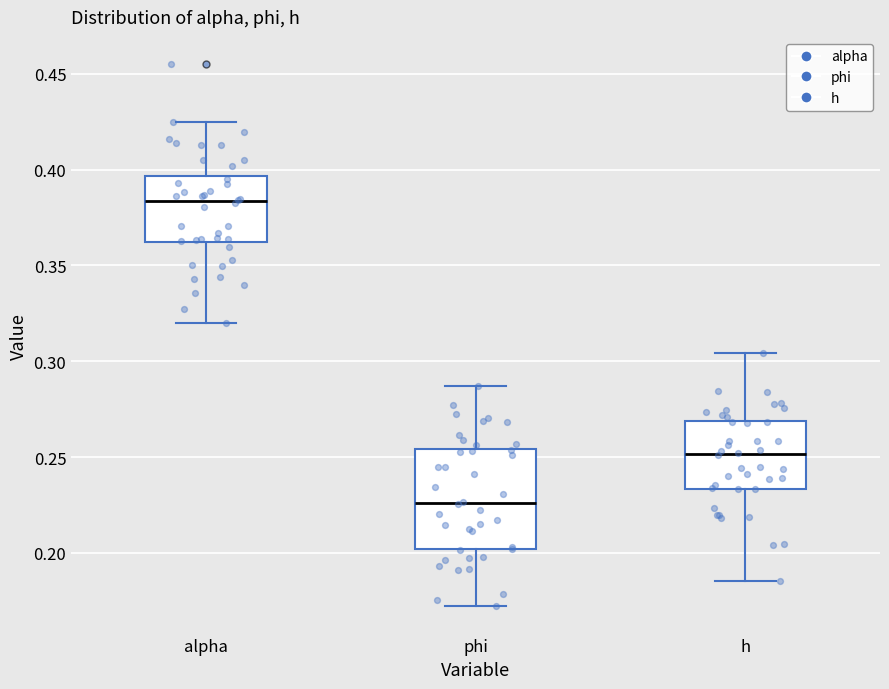

Reading left to right, transcribe this box plot: for each box, give where its median line is, the range the box spans, and where its two whiskers end, as read against the y-axis. The values are not printed on the chart, so give them approximately, as read against the axis.

alpha: median 0.385, box 0.360 to 0.395, whiskers 0.320 to 0.425
phi: median 0.225, box 0.200 to 0.255, whiskers 0.170 to 0.285
h: median 0.250, box 0.235 to 0.270, whiskers 0.185 to 0.305